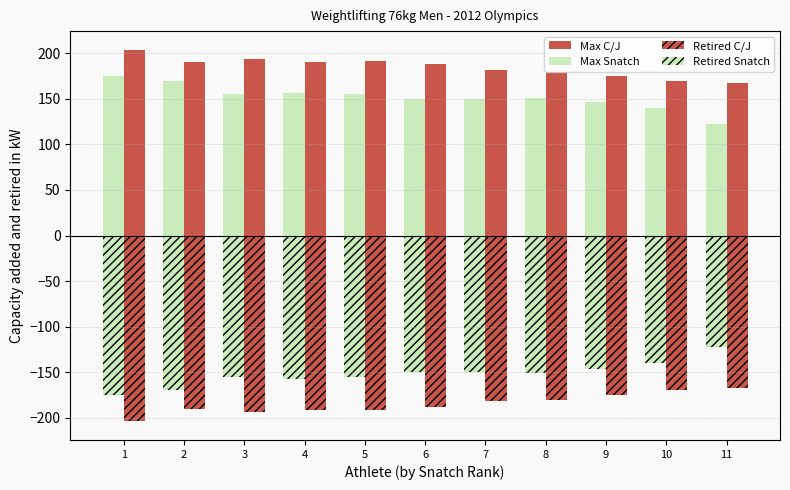

Which category has the highest value in the Max C/J series?

1